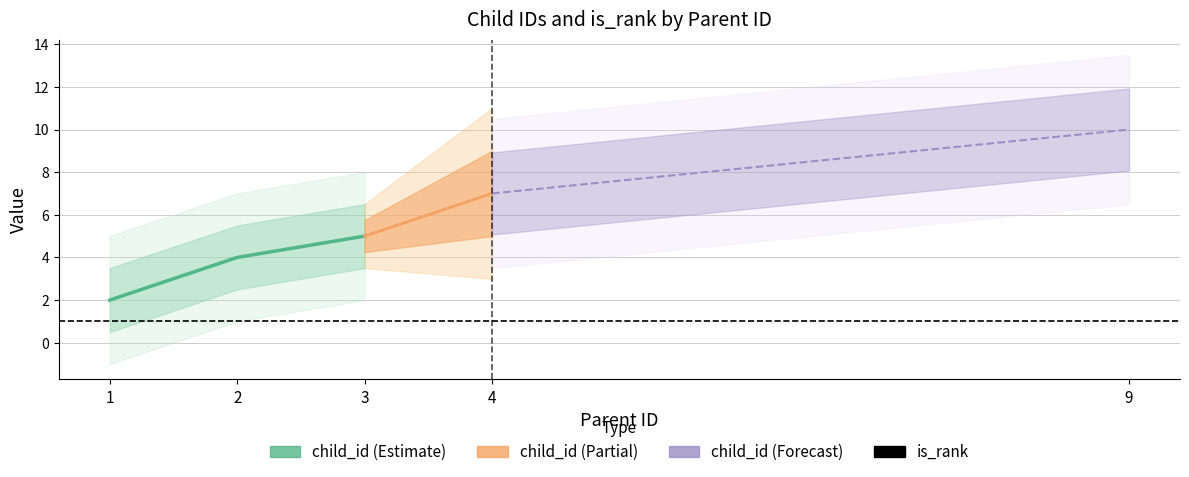

True or false: child_id and is_rank cross at least once.

False